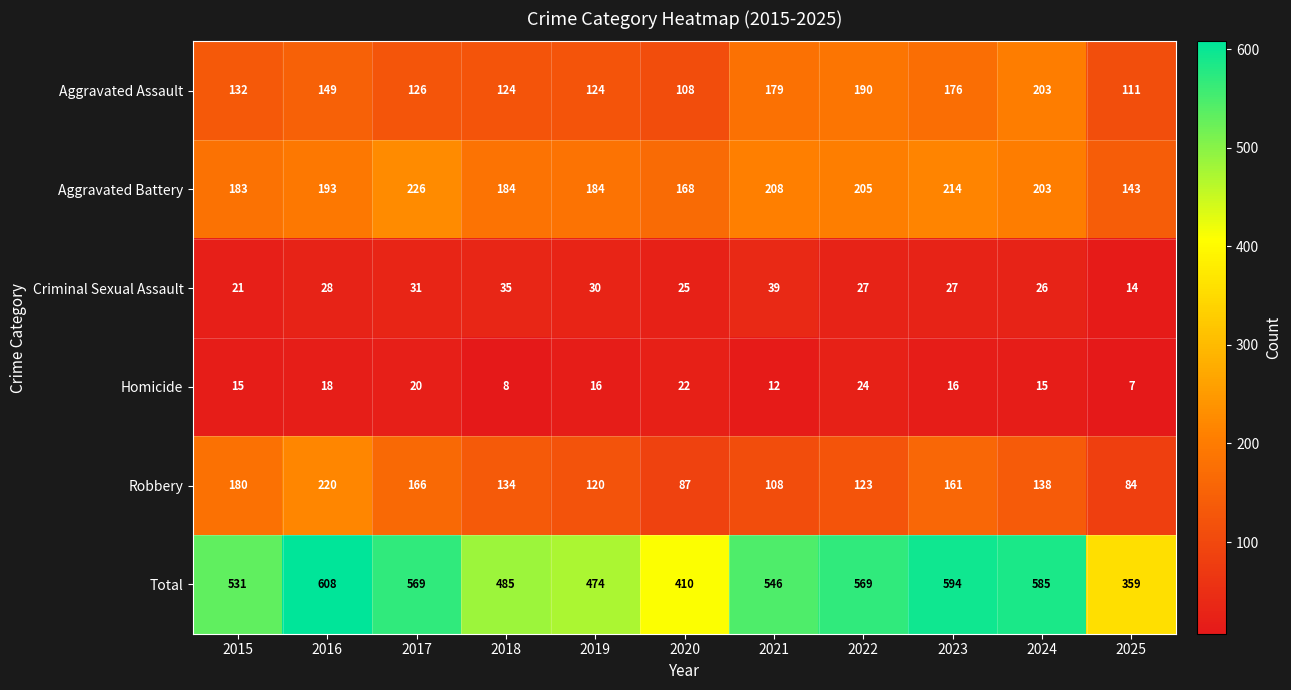

At which label does Aggravated Battery reach its peak?

2017